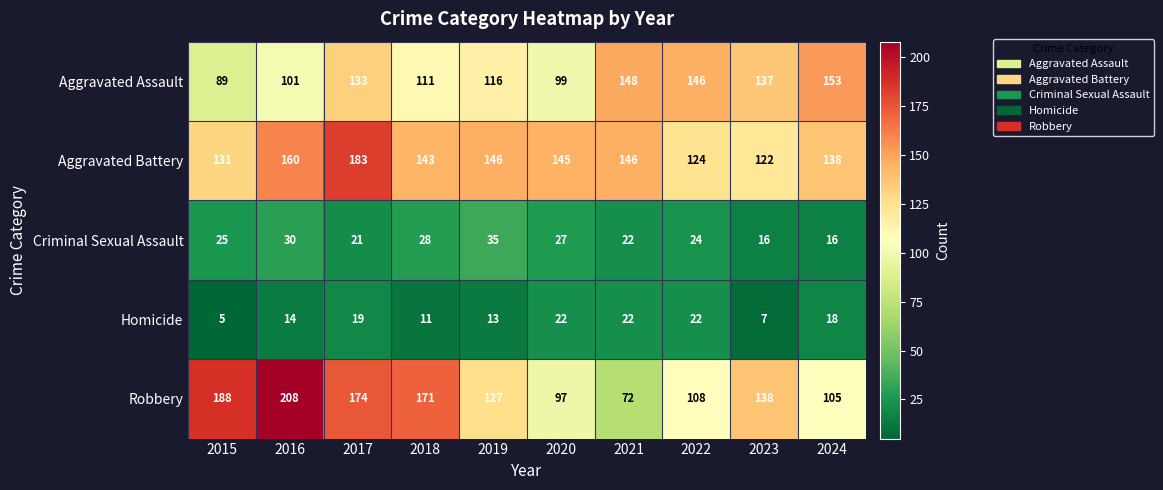

Which series has the largest total across all categories?

Aggravated Battery